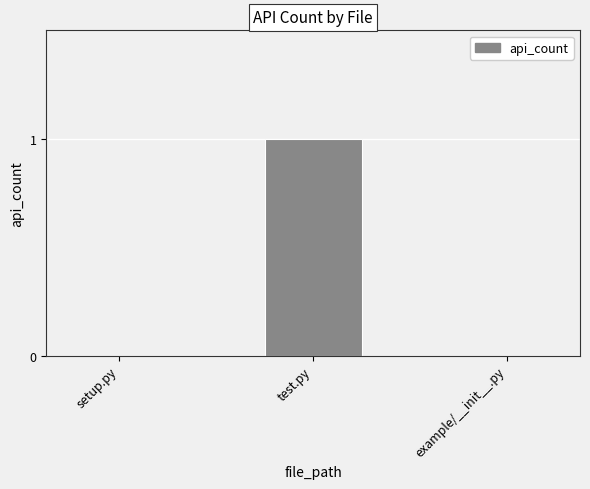

Reading left to right, what are all the values shown in this chart?

0	1	0